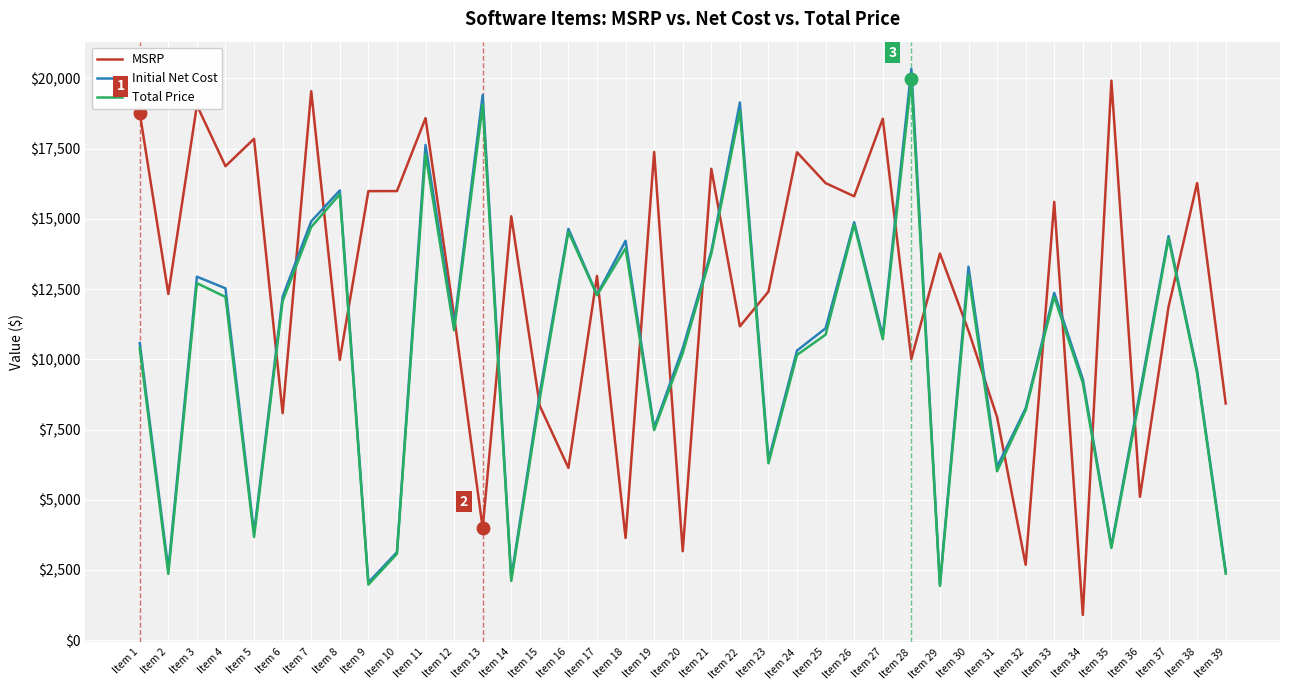

Between Item 11 and Item 12, which series saw the biggest shift?

MSRP